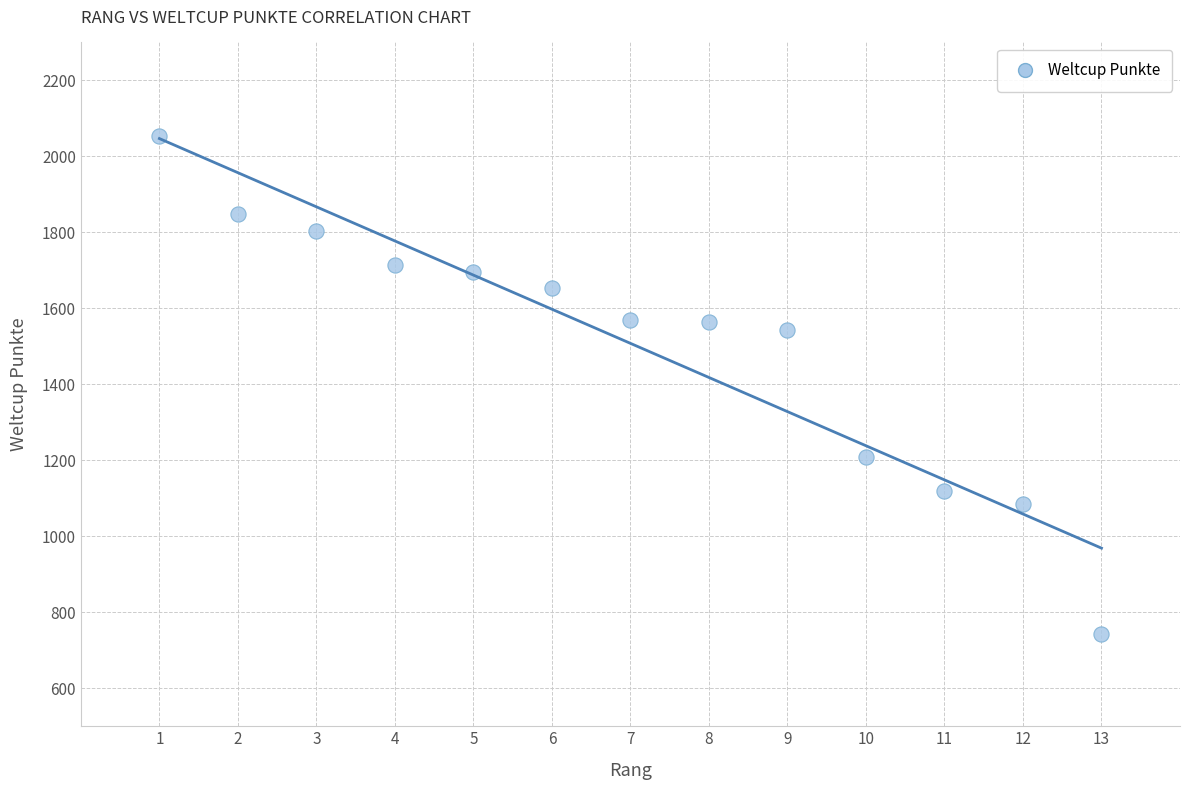

What Y value in the scatter plot is closest to 1399?

1544